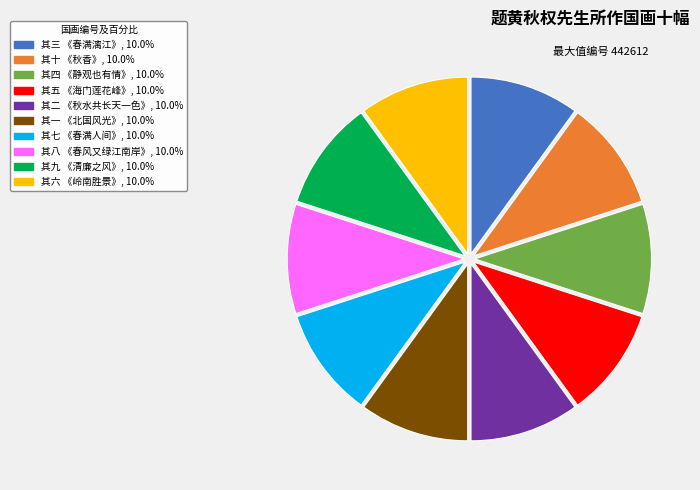

Count the number of slices in the pie.

10